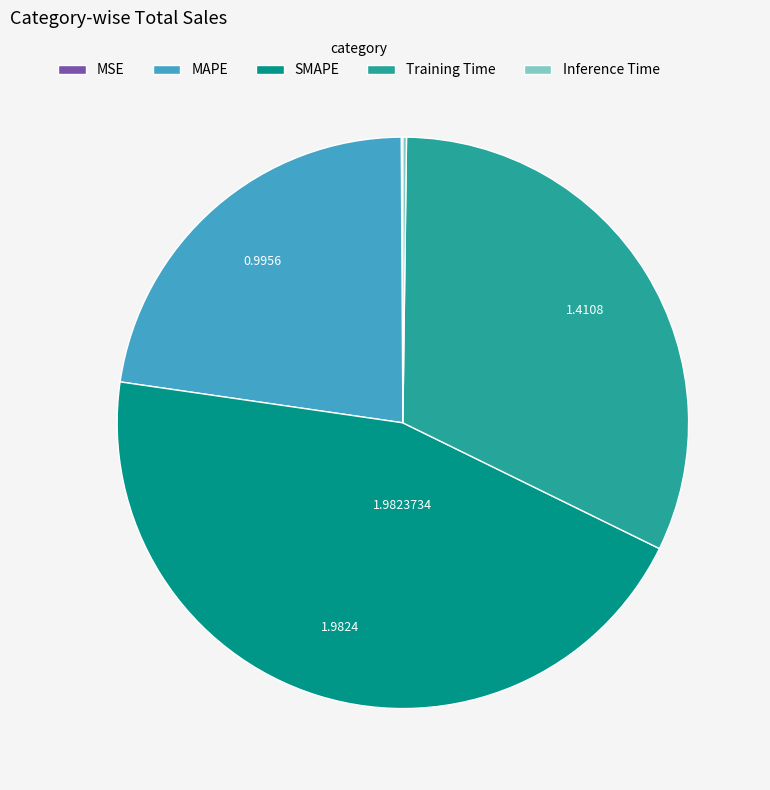

The SMAPE slice represents 30% of the pie. True or false?

False